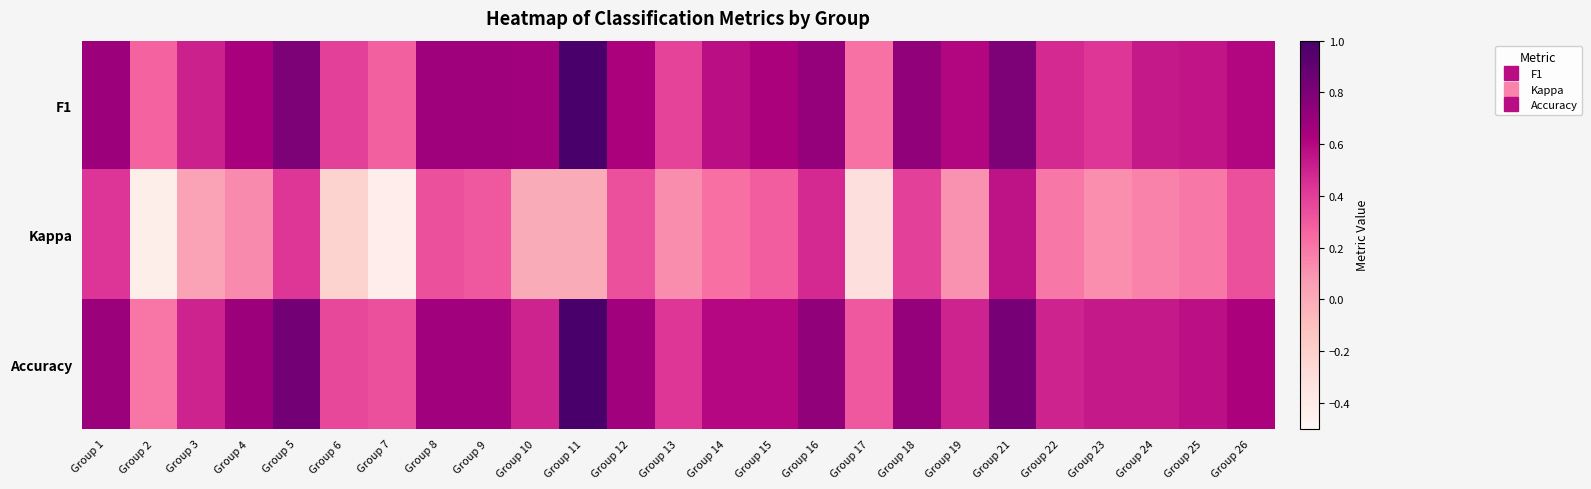

At Group 21, list the series in order from largest to smallest.

Accuracy, F1, Kappa